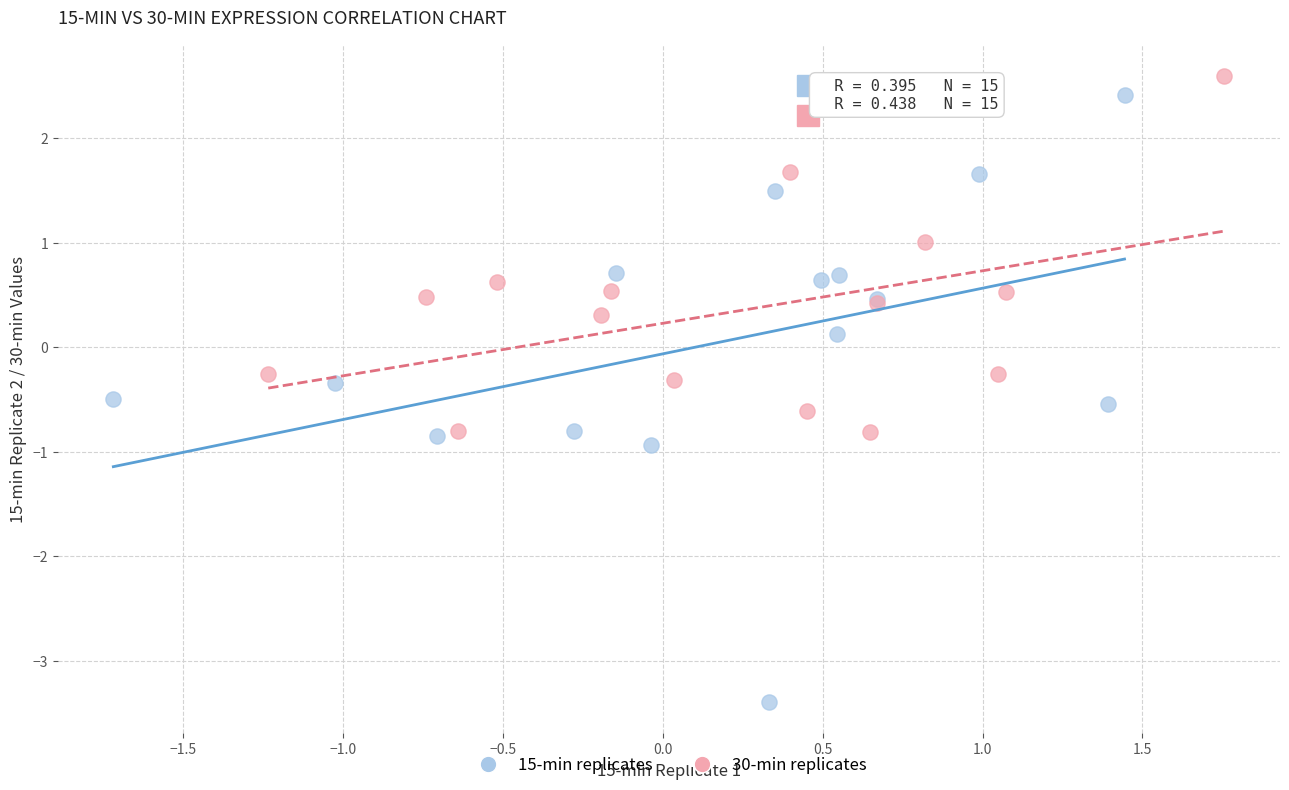

What are all the series names shown in the legend?

15-min replicates, 30-min replicates